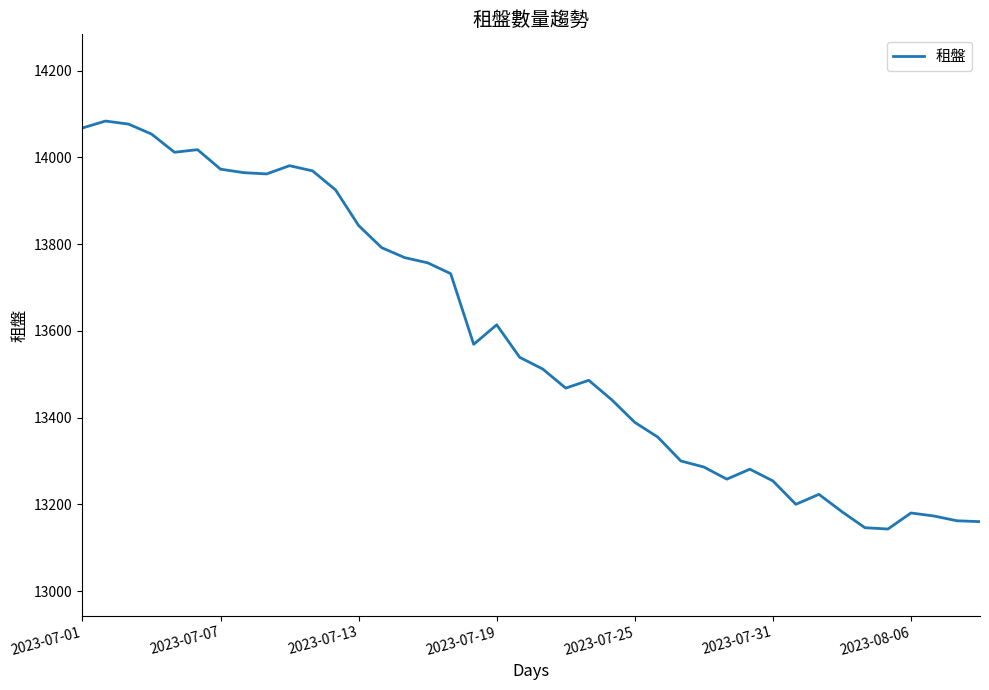

What is the difference between the maximum and minimum values?

941